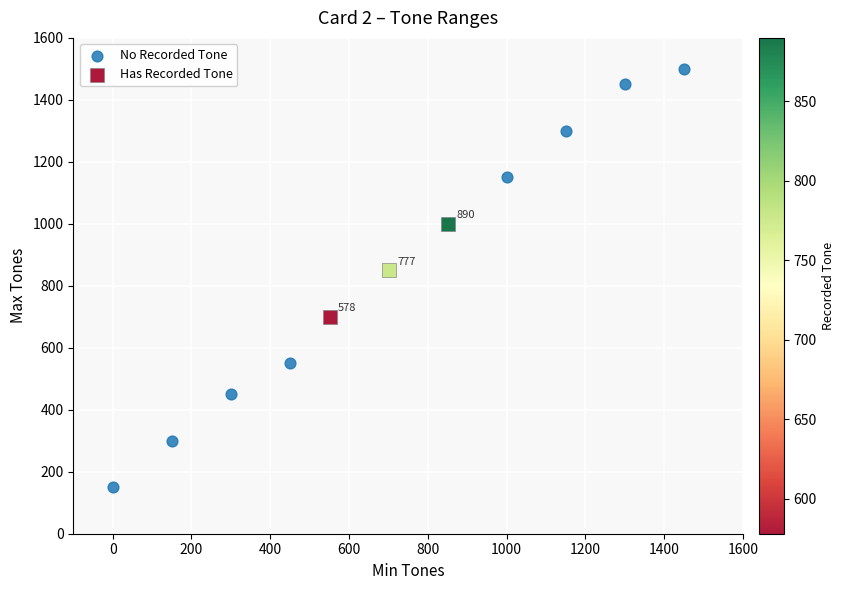

Which series has the widest spread of Y values?

No Recorded Tone